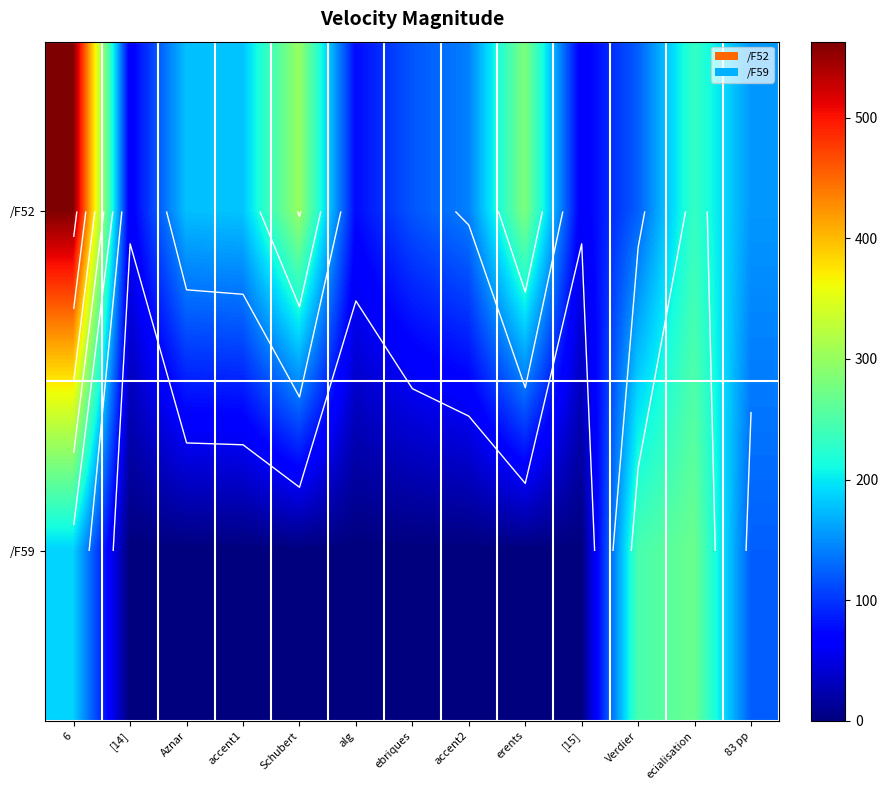

Rank the series by their maximum value, from lowest to highest.

/F59, /F52